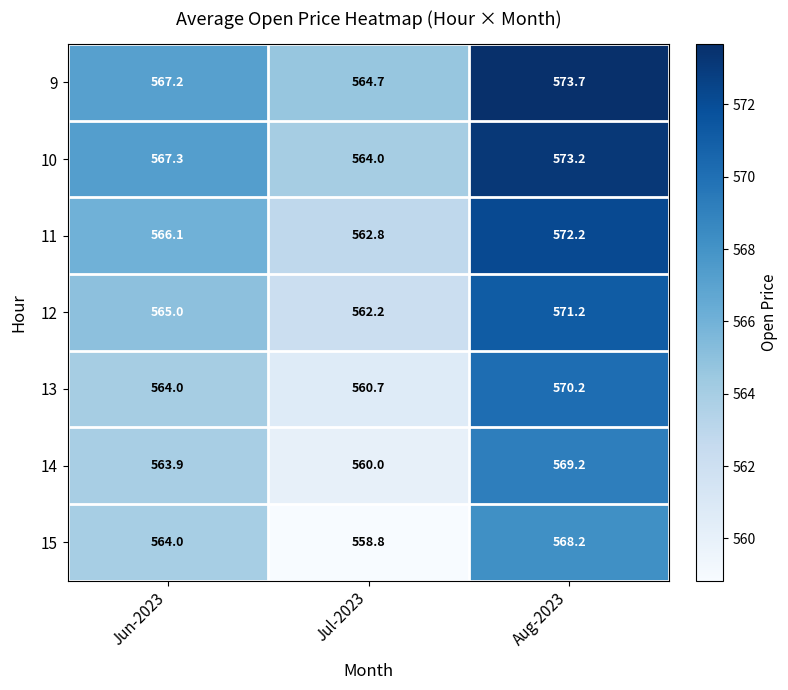

List the labels in order of 15 value, smallest first.

Jul-2023, Jun-2023, Aug-2023